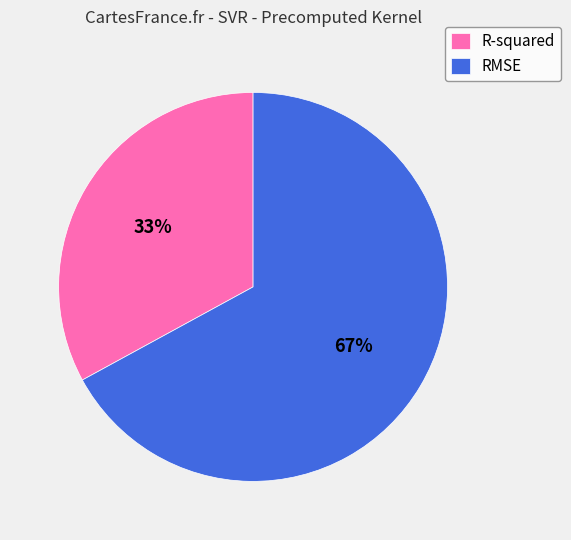

Does any single category account for the majority?

Yes